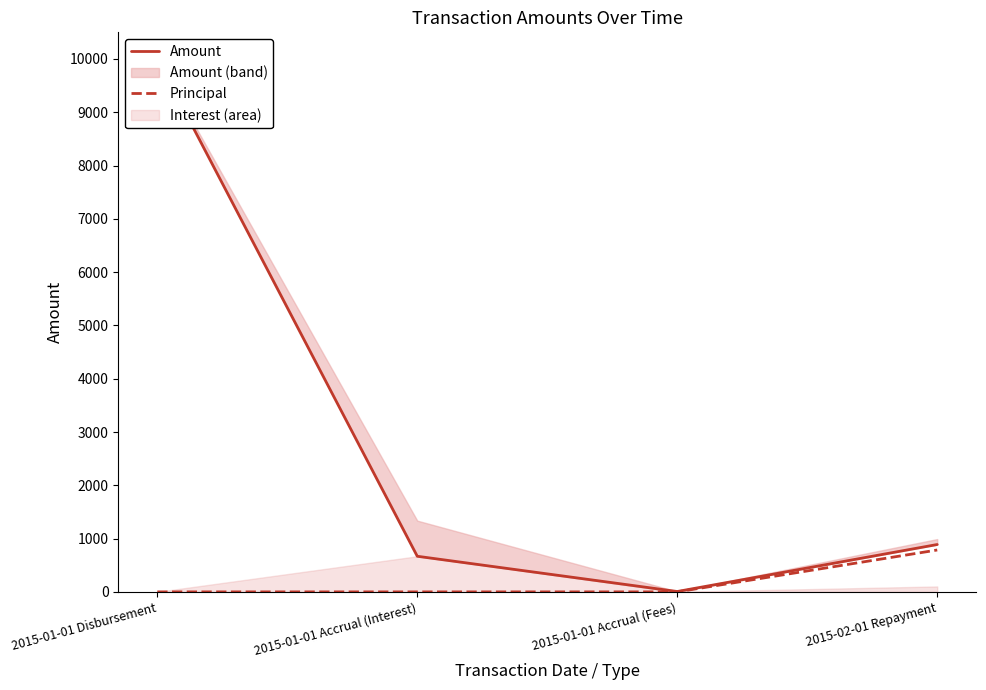

What is the label of the 3rd point from the right?

2015-01-01 Accrual (Interest)